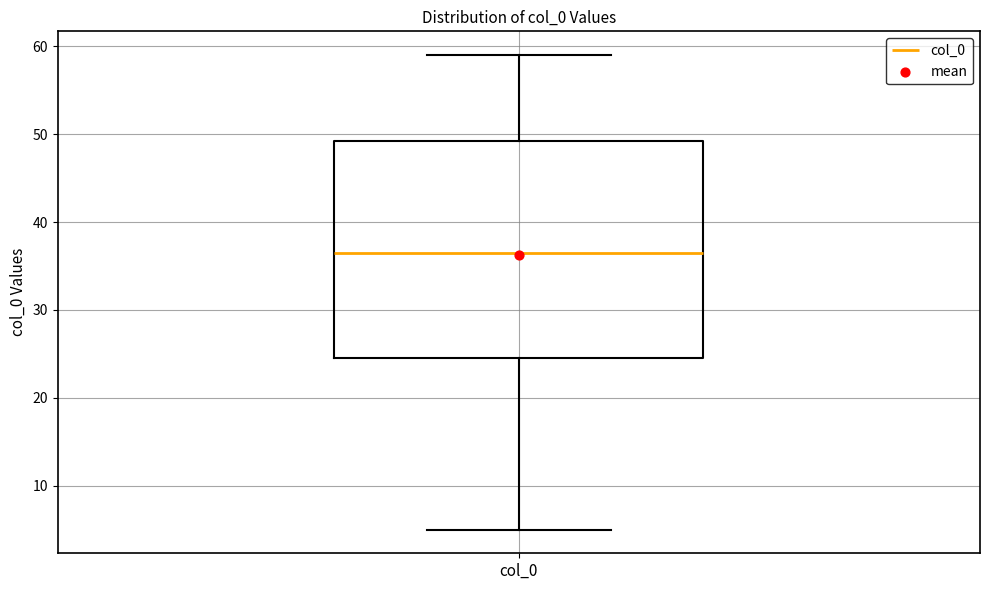

Where is the lower edge of the box for col_0 on the y-axis? The values are not printed on the chart, so give them approximately, as read against the axis.

25